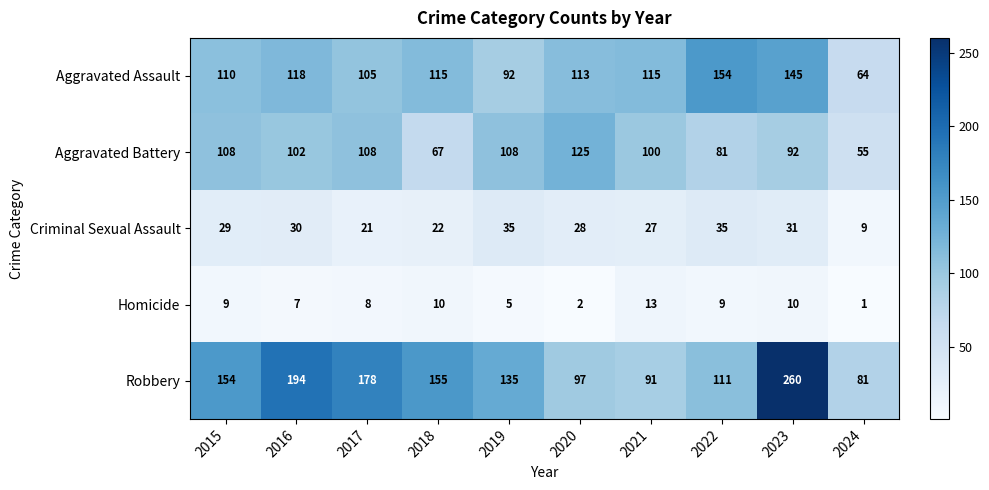

What is the approximate value of Aggravated Assault at 2023, to the nearest 5?

145